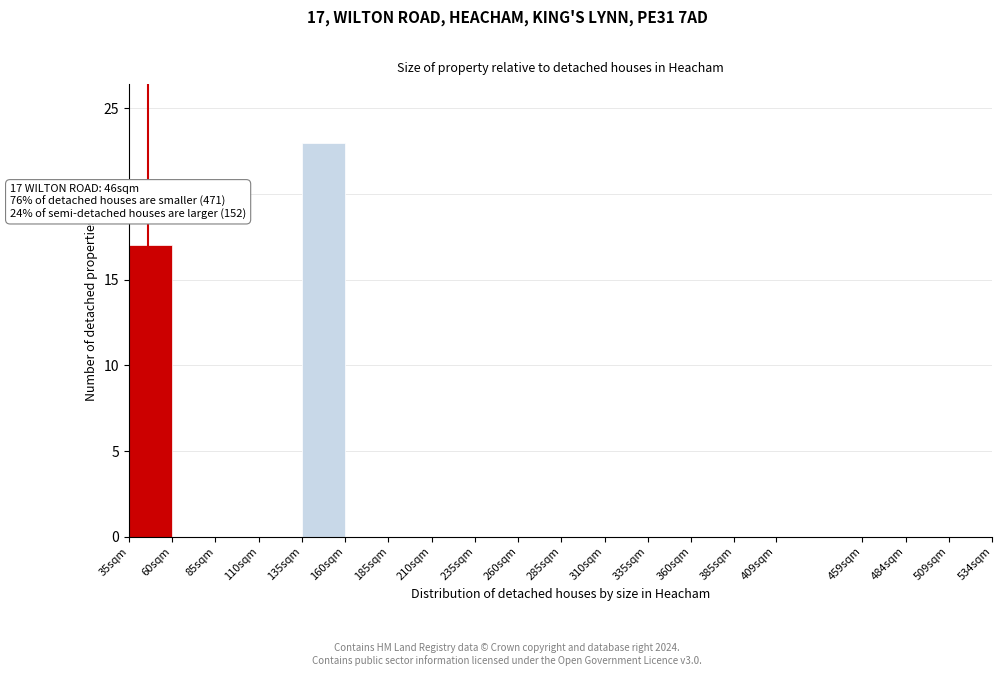

Reading right to left, list all the values displayed in this chart.

509sqm=0	484sqm=0	459sqm=0	409sqm=0	385sqm=0	360sqm=0	335sqm=0	310sqm=0	285sqm=0	260sqm=0	235sqm=0	210sqm=0	185sqm=0	160sqm=0	135sqm=23	110sqm=0	85sqm=0	60sqm=0	35sqm=17